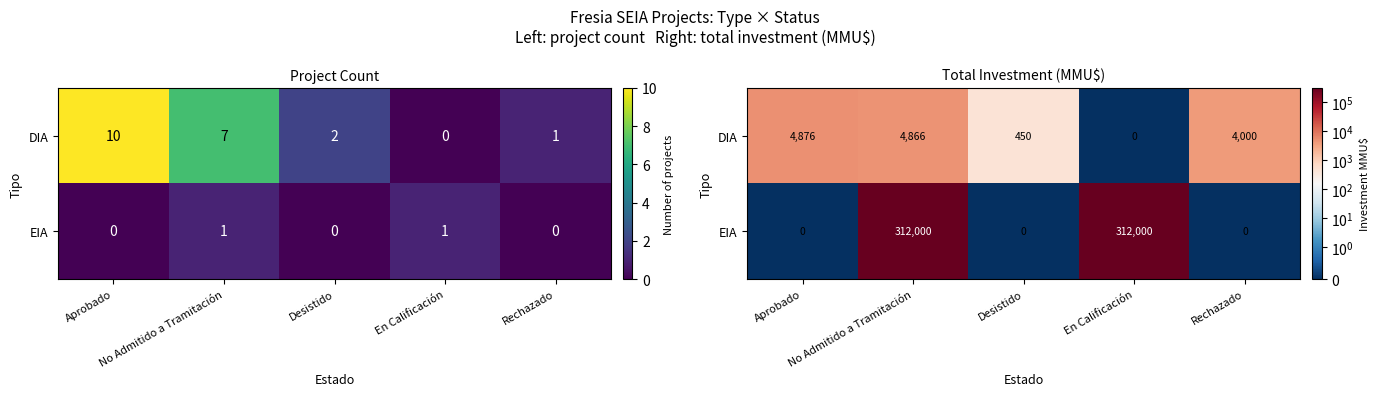

What is the average value of the DIA series?

2838